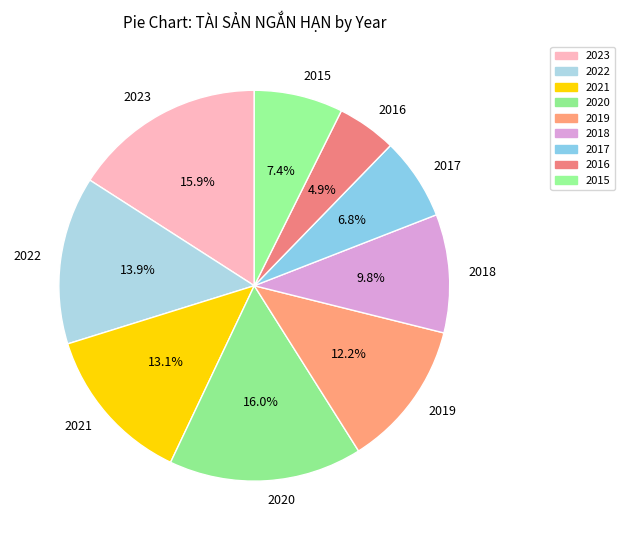

Between 2019 and 2022, which is larger?

2022